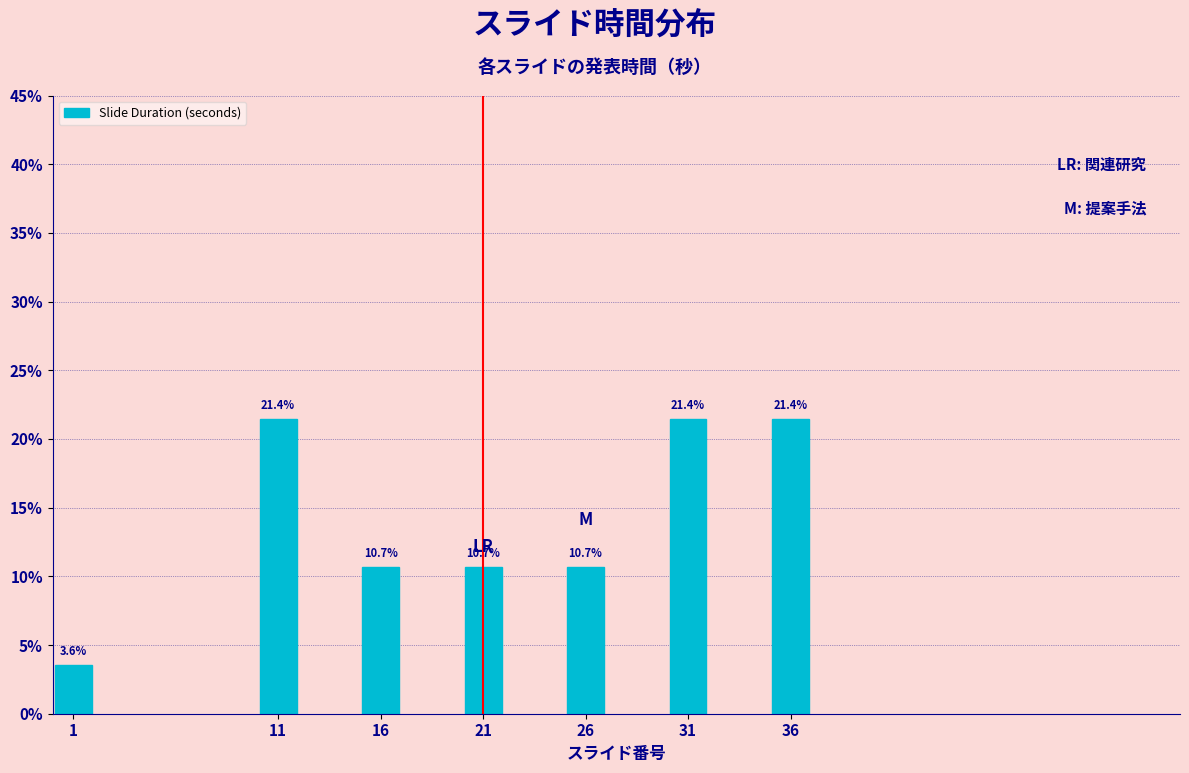

Does the chart contain any negative values?

No